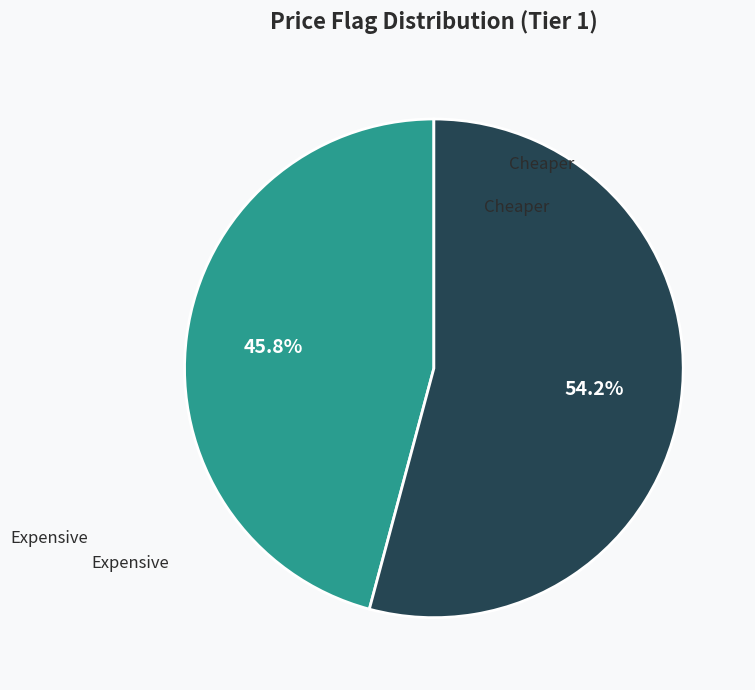

What is the ratio of the value at Expensive to the value at Cheaper?

1.2